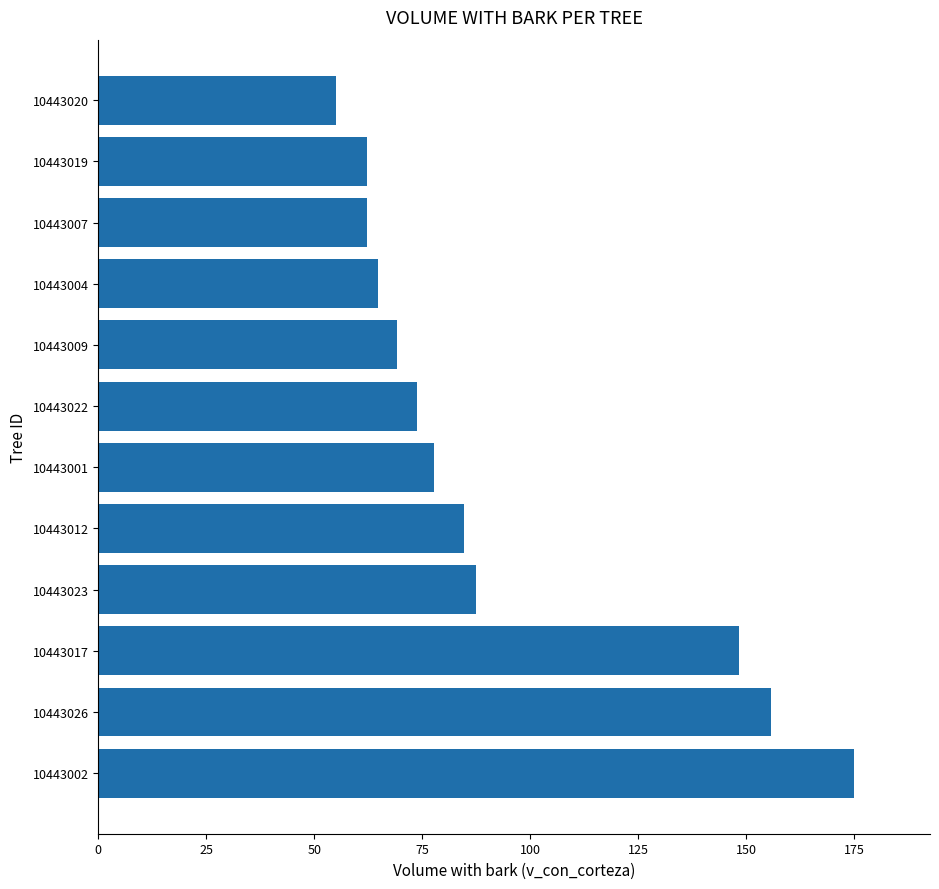

What is the maximum value shown in the chart?

175.0